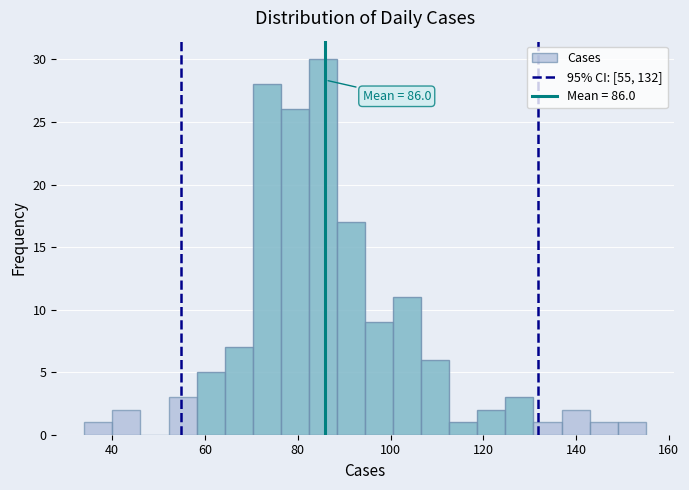

Read against the x-axis, roughly where is the centre of the tallest bar?

86